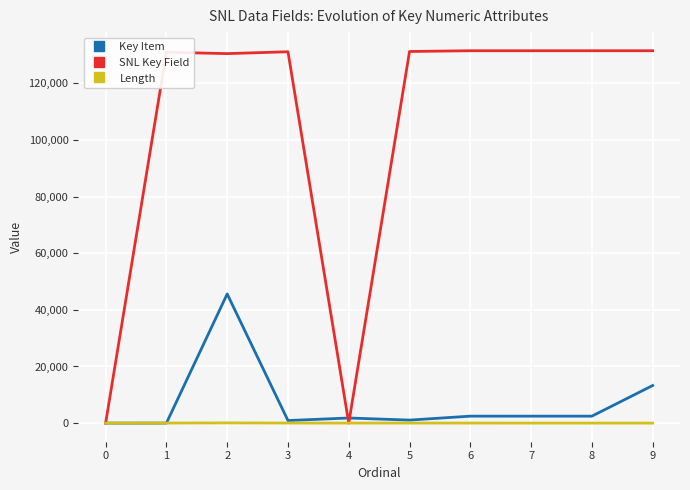

How many lines are shown in the chart?

3